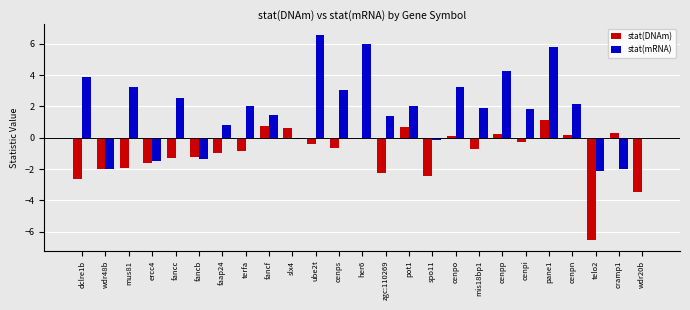

Which category has the highest value in the stat(DNAm) series?

pane1